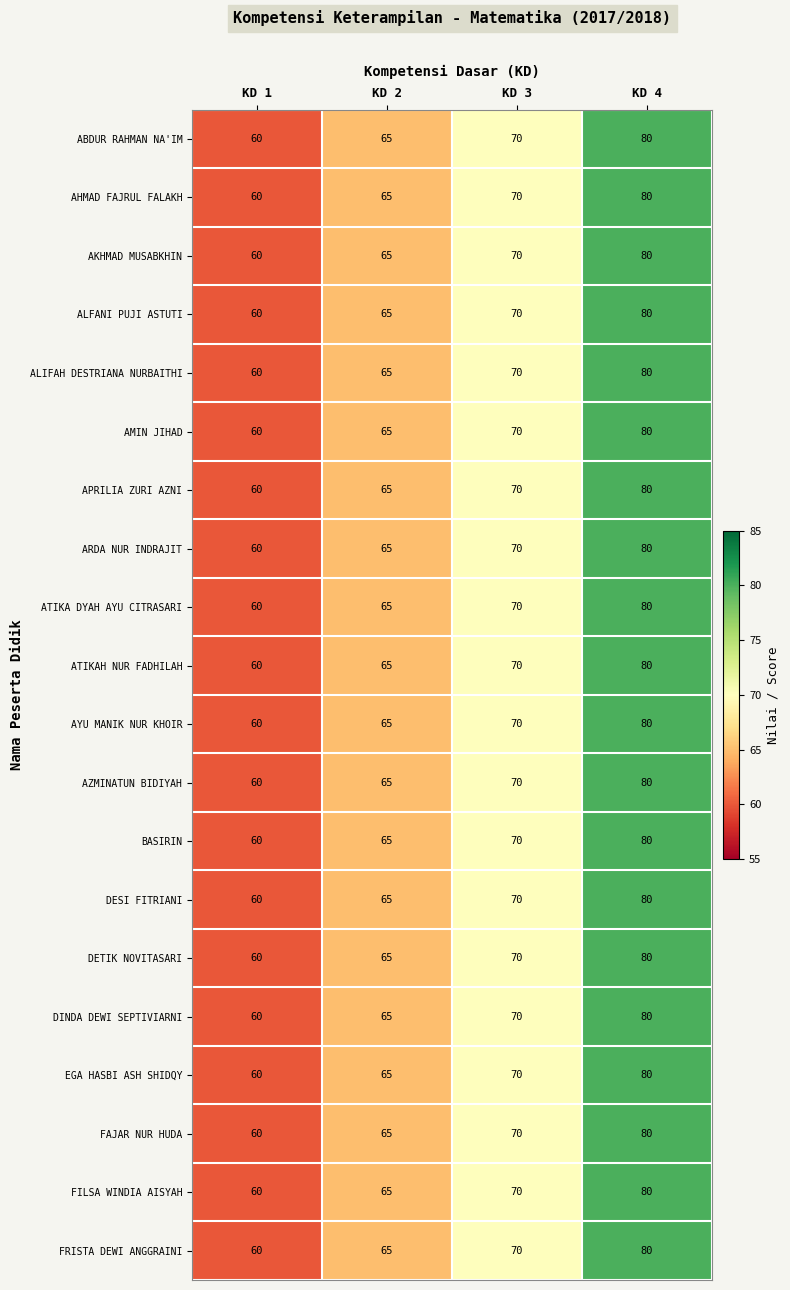

At which category is the sum across all series the highest?

KD 4